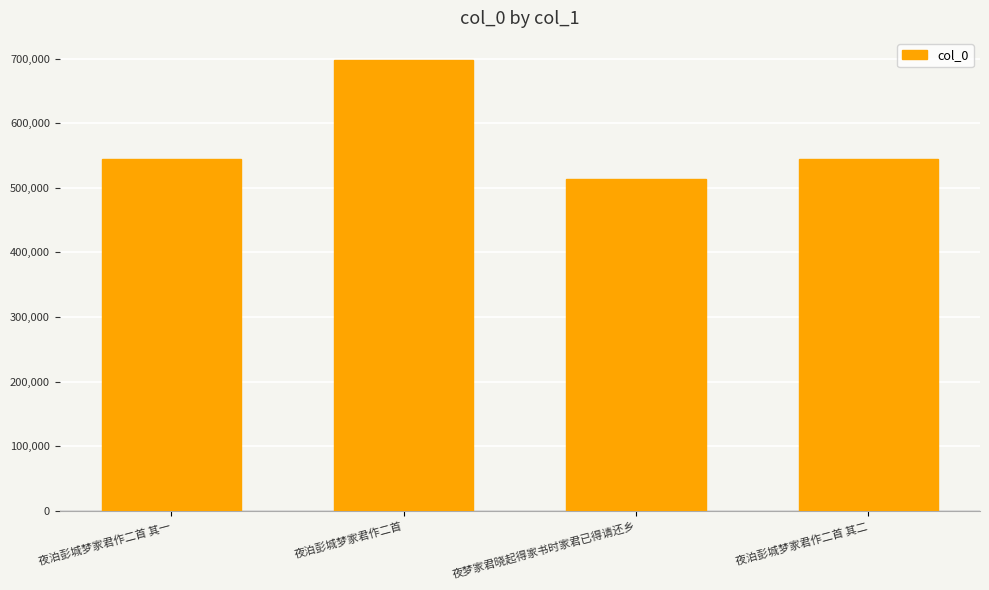

What is the label of the 3rd bar from the left?

夜梦家君晓起得家书时家君已得请还乡